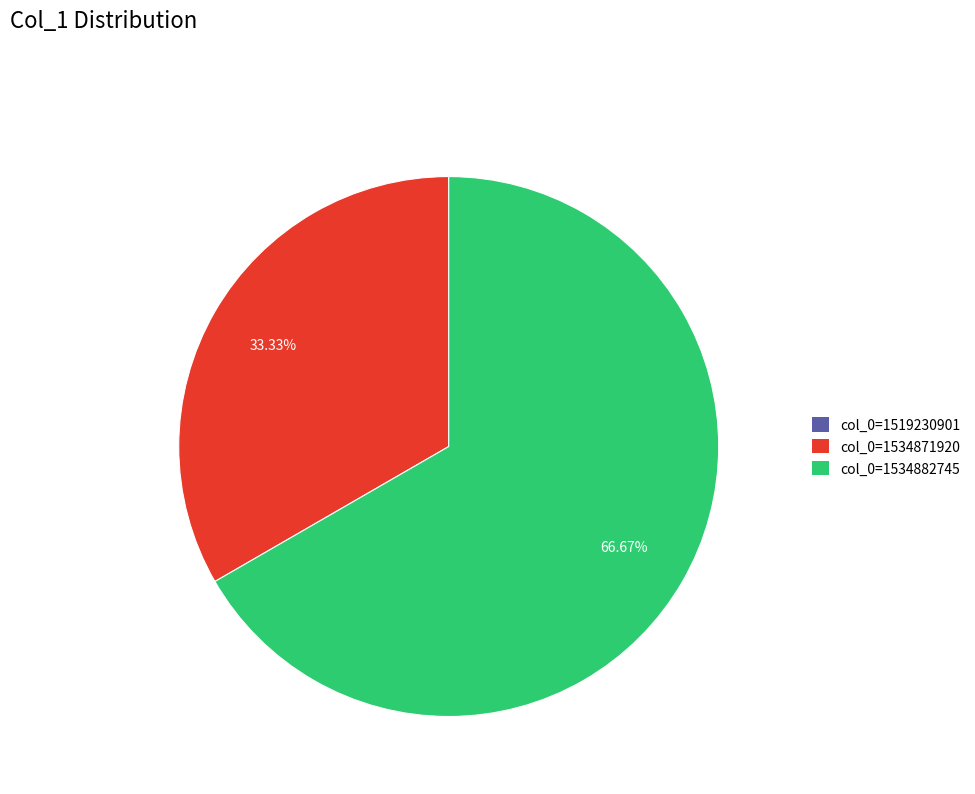

The col_0=1534882745 slice represents 67% of the pie. True or false?

True